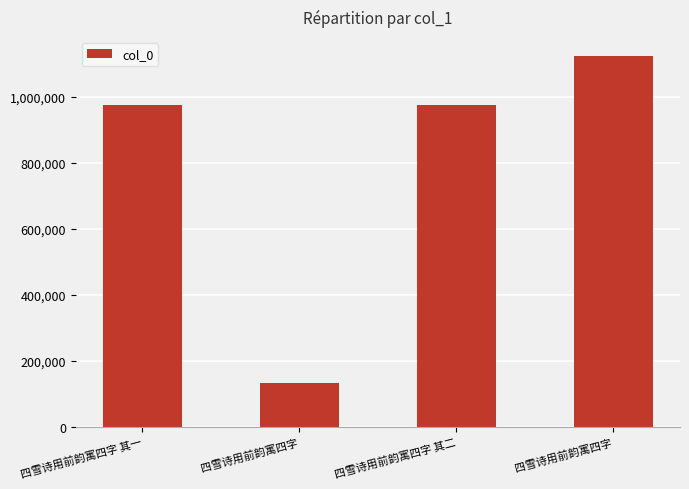

What is the label of the 2nd bar from the right?

四雪诗用前韵寓四字 其二